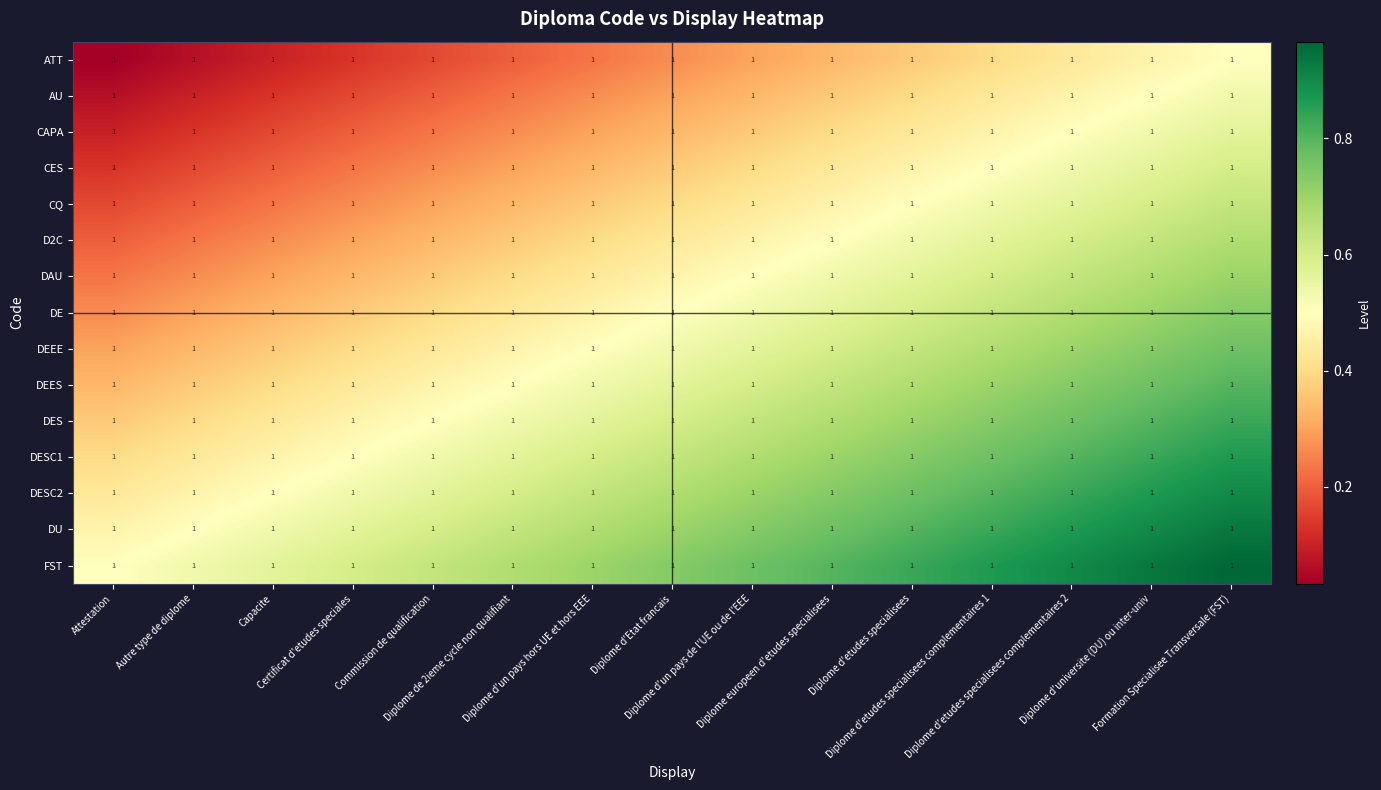

At which category is the sum across all series the highest?

Formation Specialisee Transversale (FST)